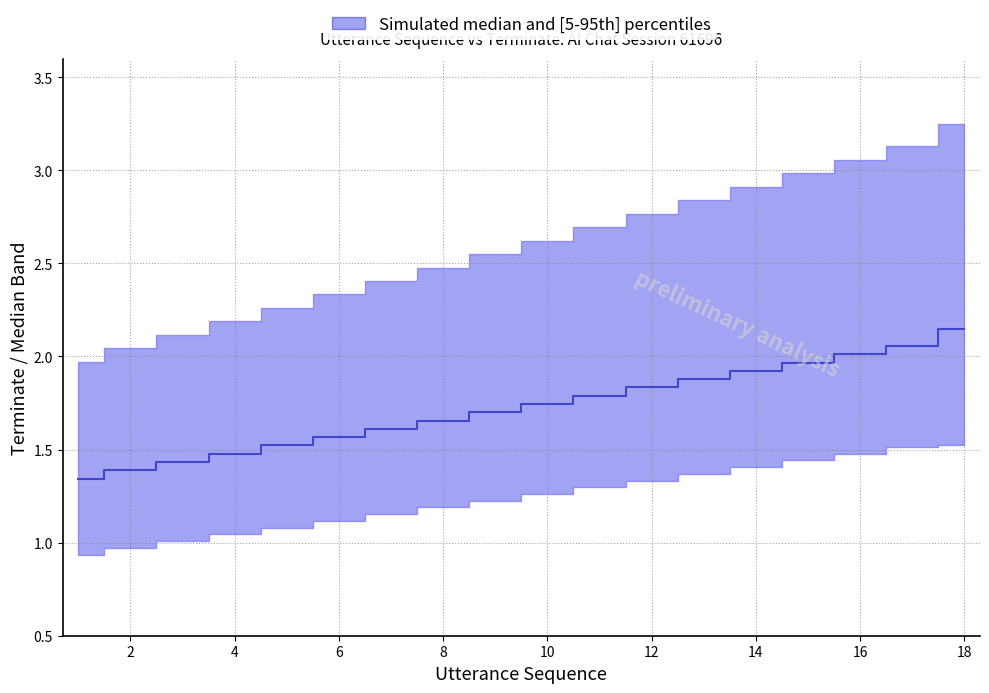

What is the change in value from 2 to 16?

+0.6